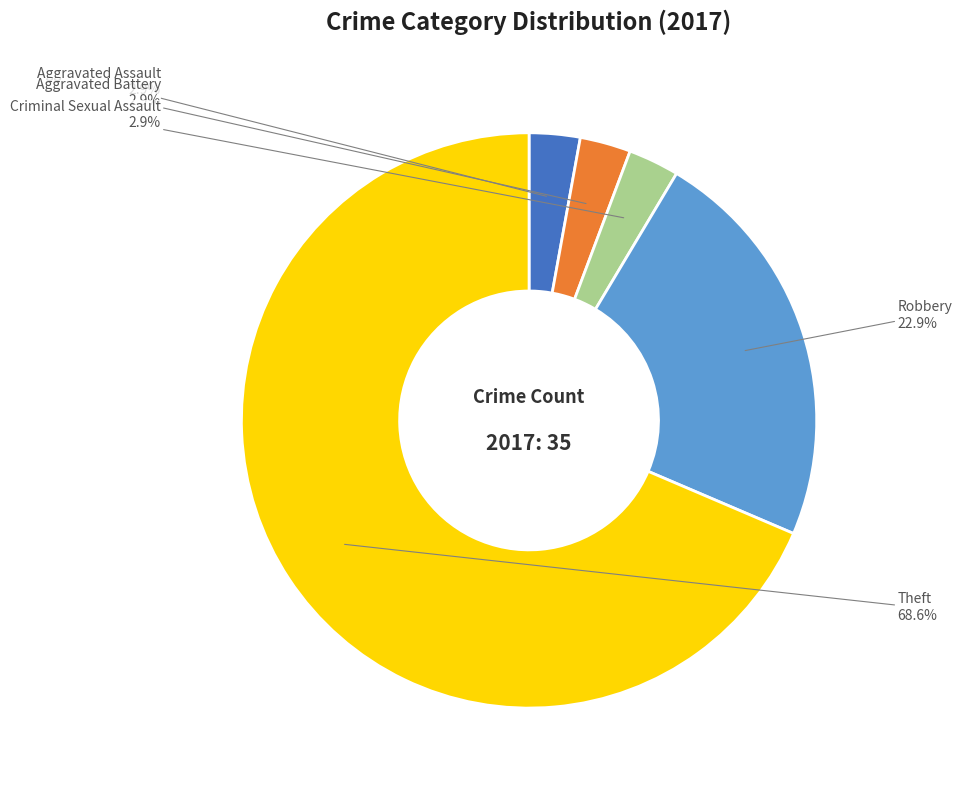

Is there any slice that represents more than half of the pie?

Yes